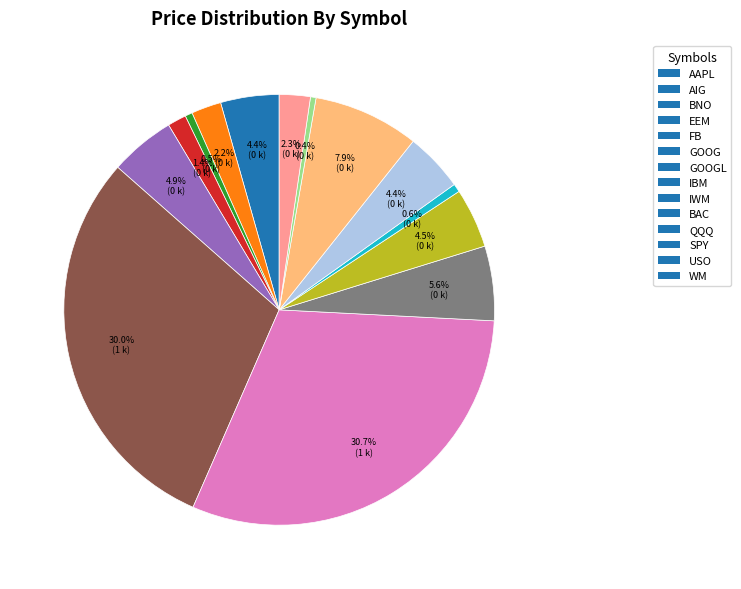

What is the largest slice in the pie chart?

GOOGL